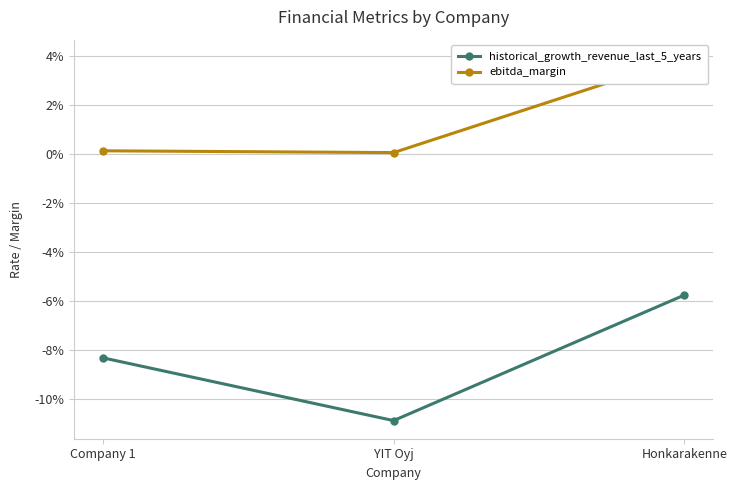

At which label is historical_growth_revenue_last_5_years closest to 0?

Honkarakenne